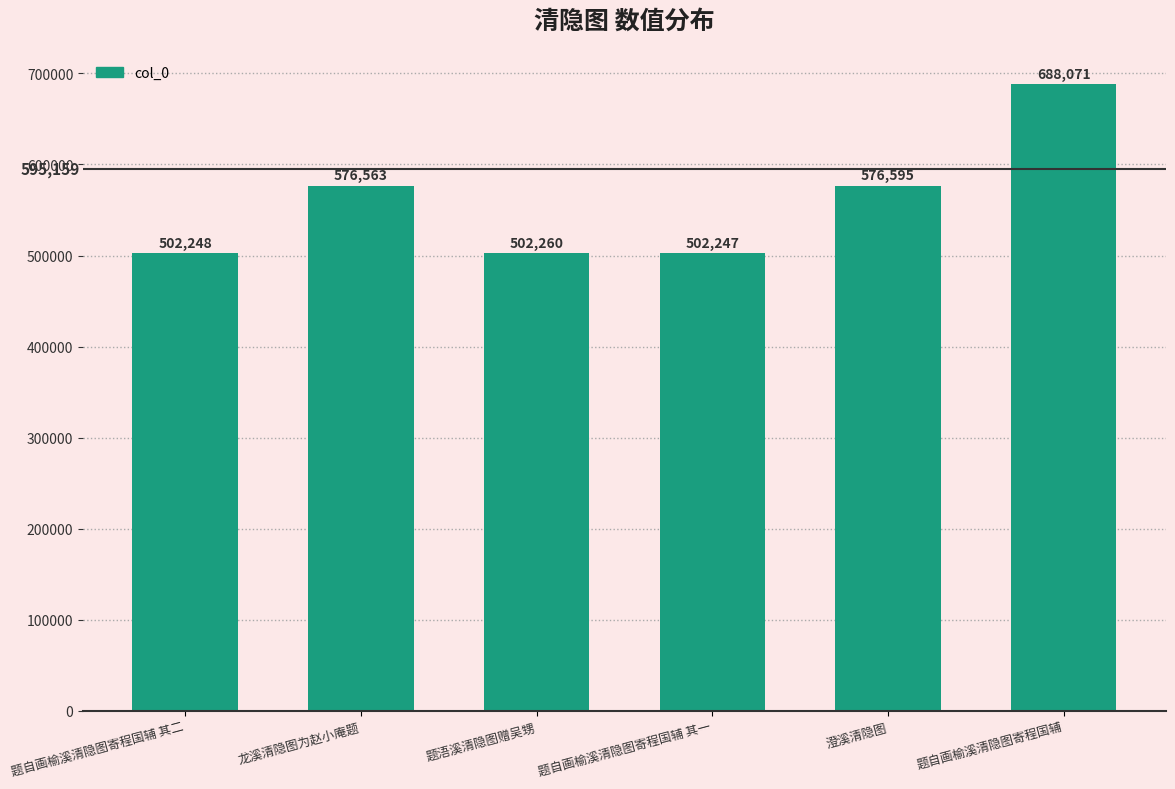

What is the greatest value displayed?

688071